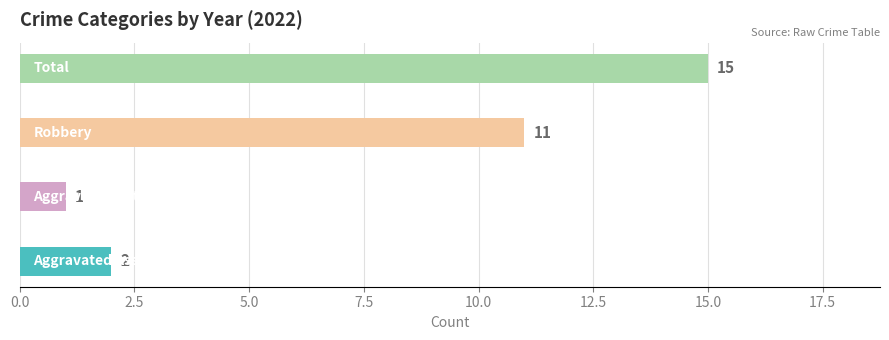

What are all the series names shown in the legend?

Aggravated Assault, Aggravated Battery, Robbery, Total